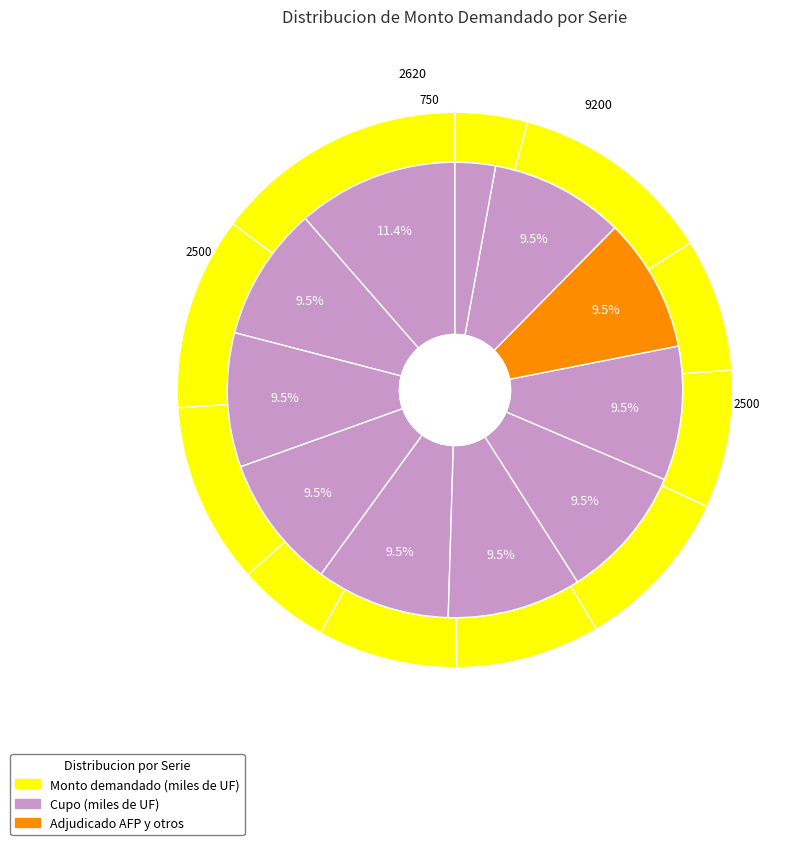

How many slices are in this pie chart?

11